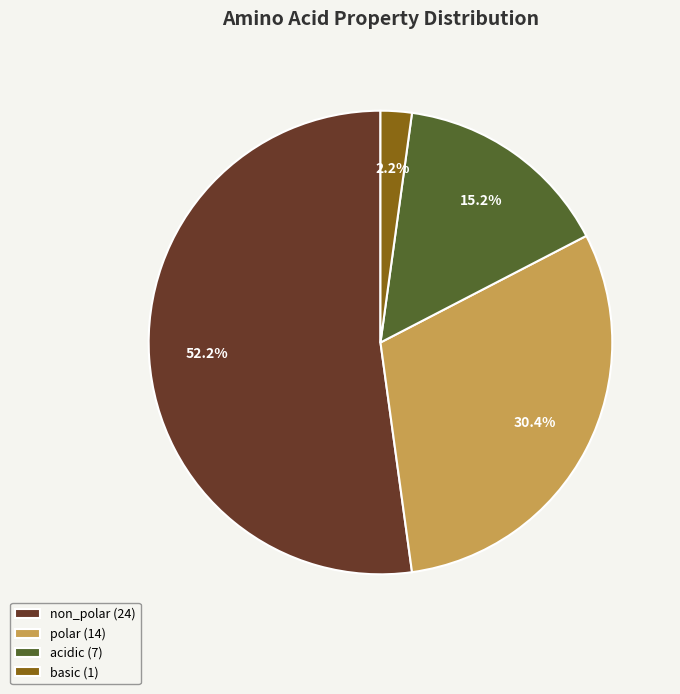

Rank the categories by value from highest to lowest.

non_polar, polar, acidic, basic